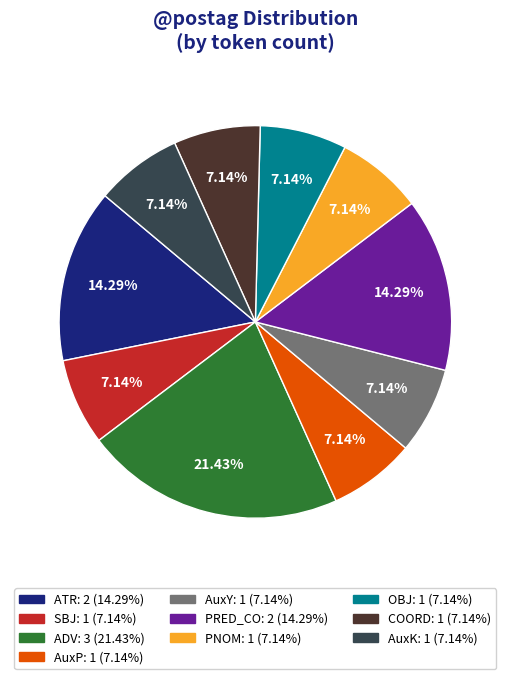

Approximately how many times larger is the value at PNOM compared to OBJ?

1.0